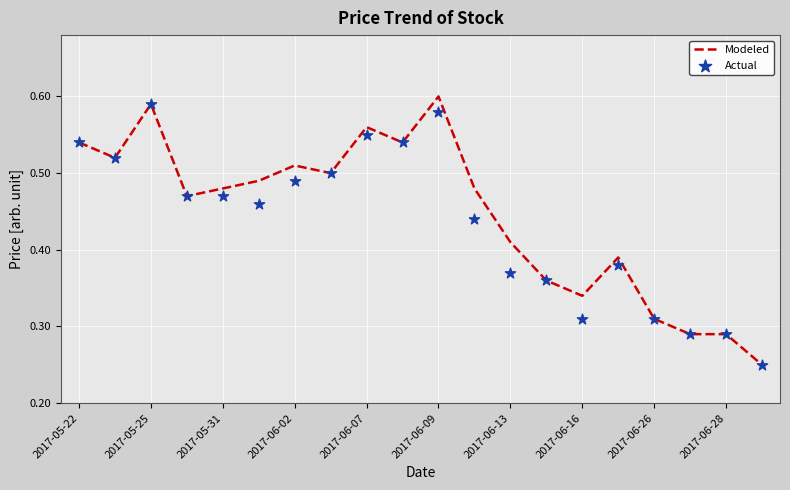

Which category has the highest value in the Modeled series?

2017-06-09